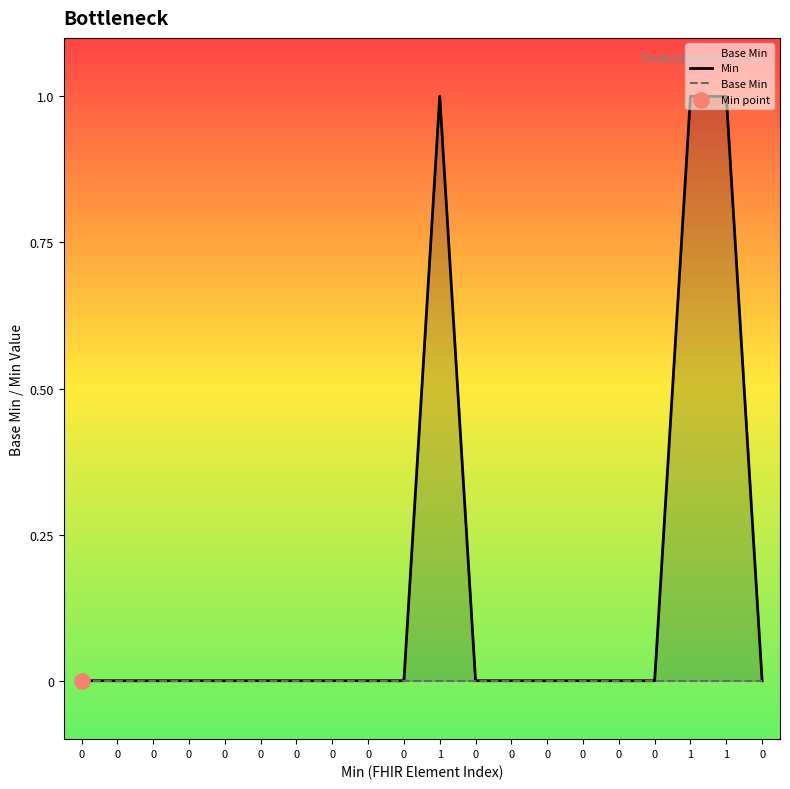

What are all the series names shown in the legend?

Min, Base Min